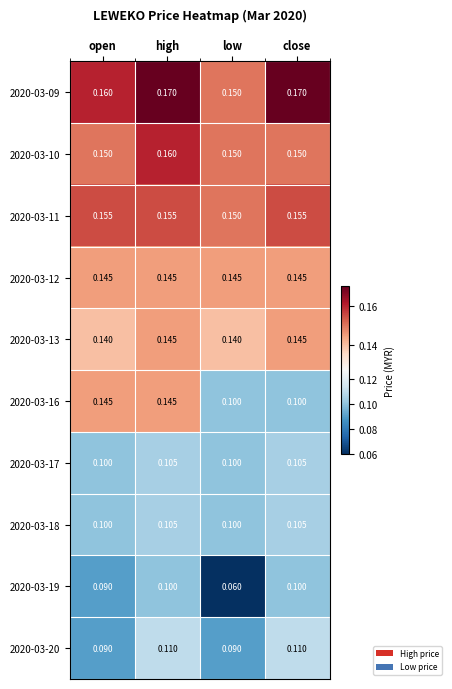

Where is 2020-03-19 nearest to the value 0?

low